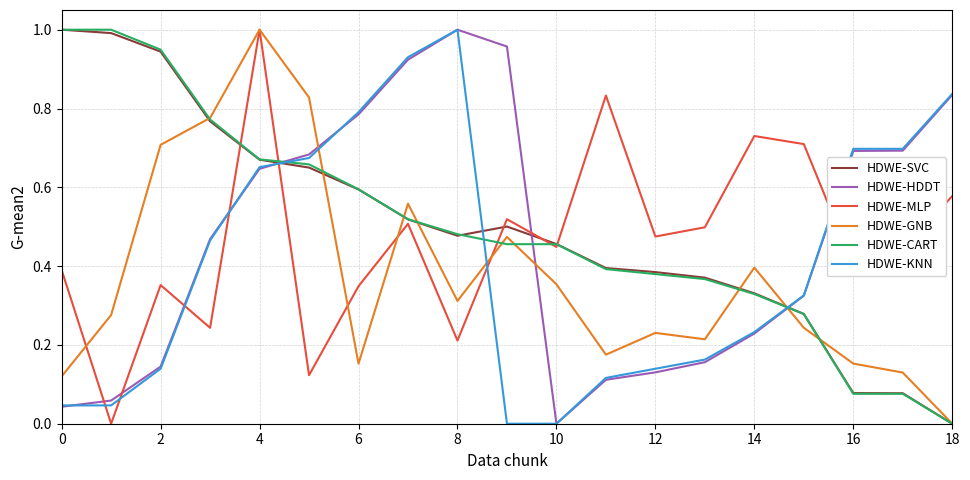

How many intersections are there between HDWE-KNN and HDWE-GNB?

3